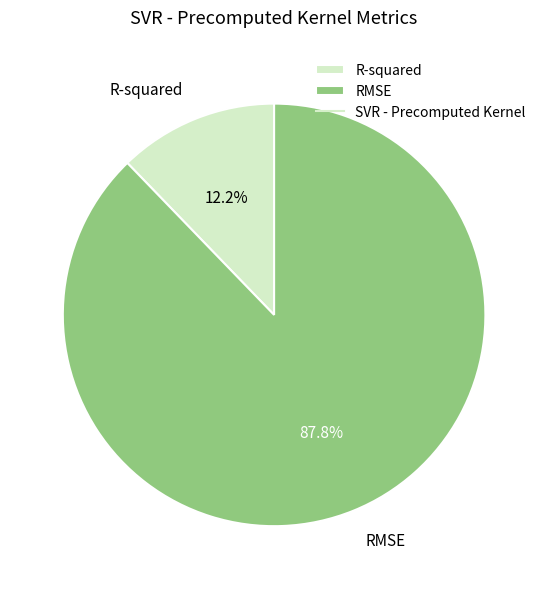

Which slice is the largest?

RMSE